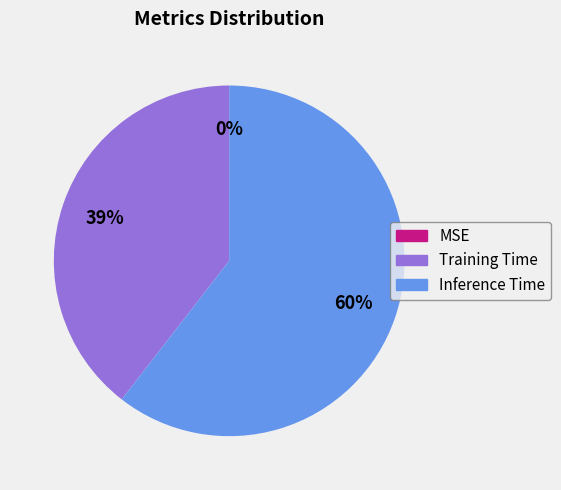

Which slice represents more than half of the pie?

Inference Time